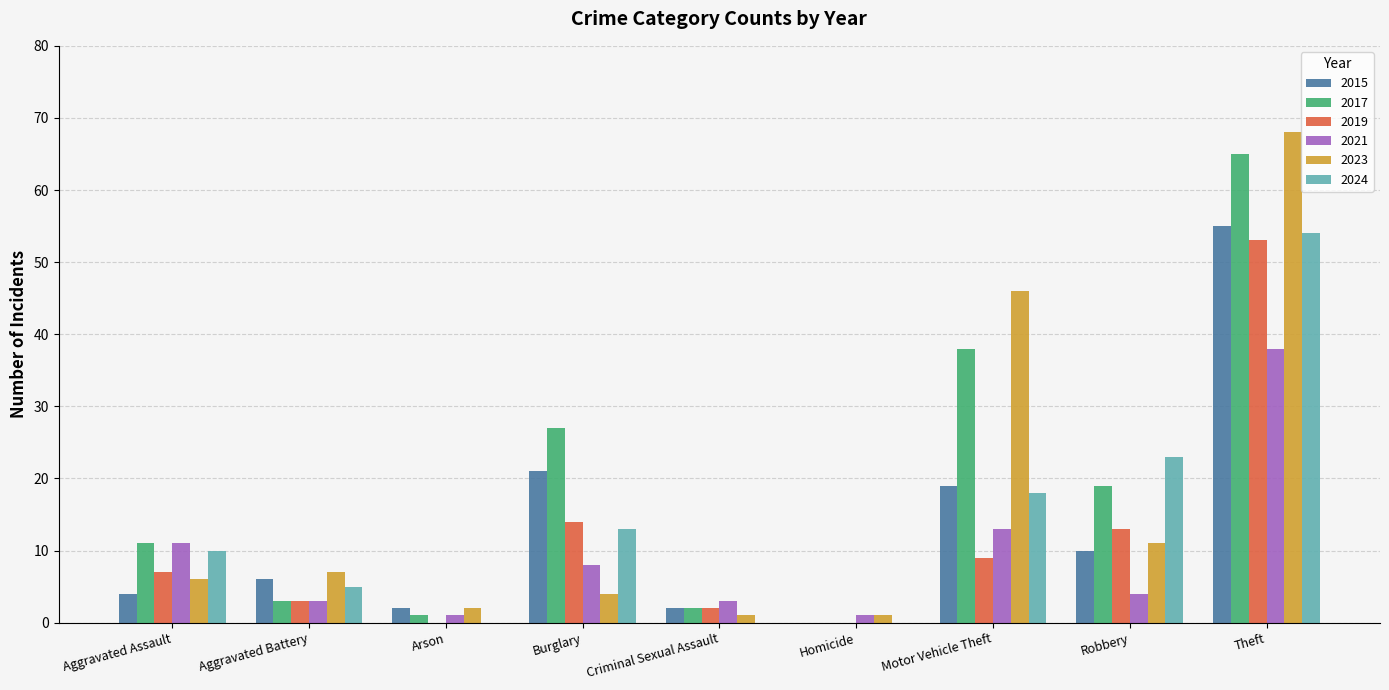

True or false: 2015 has a value of 76 at Theft.

False